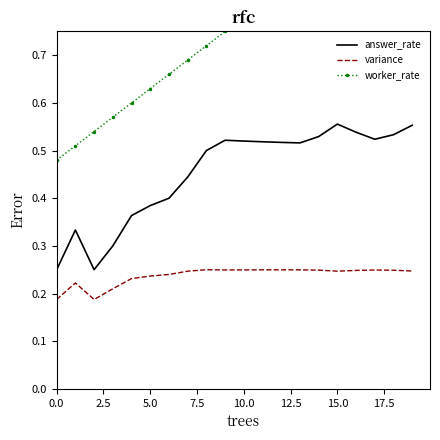

How many variance values are between 0 and 1?

20